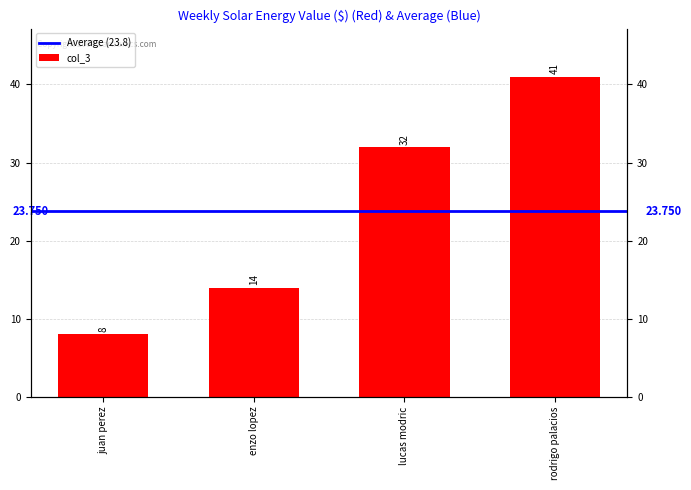

Which label corresponds to the largest value in the chart?

rodrigo palacios